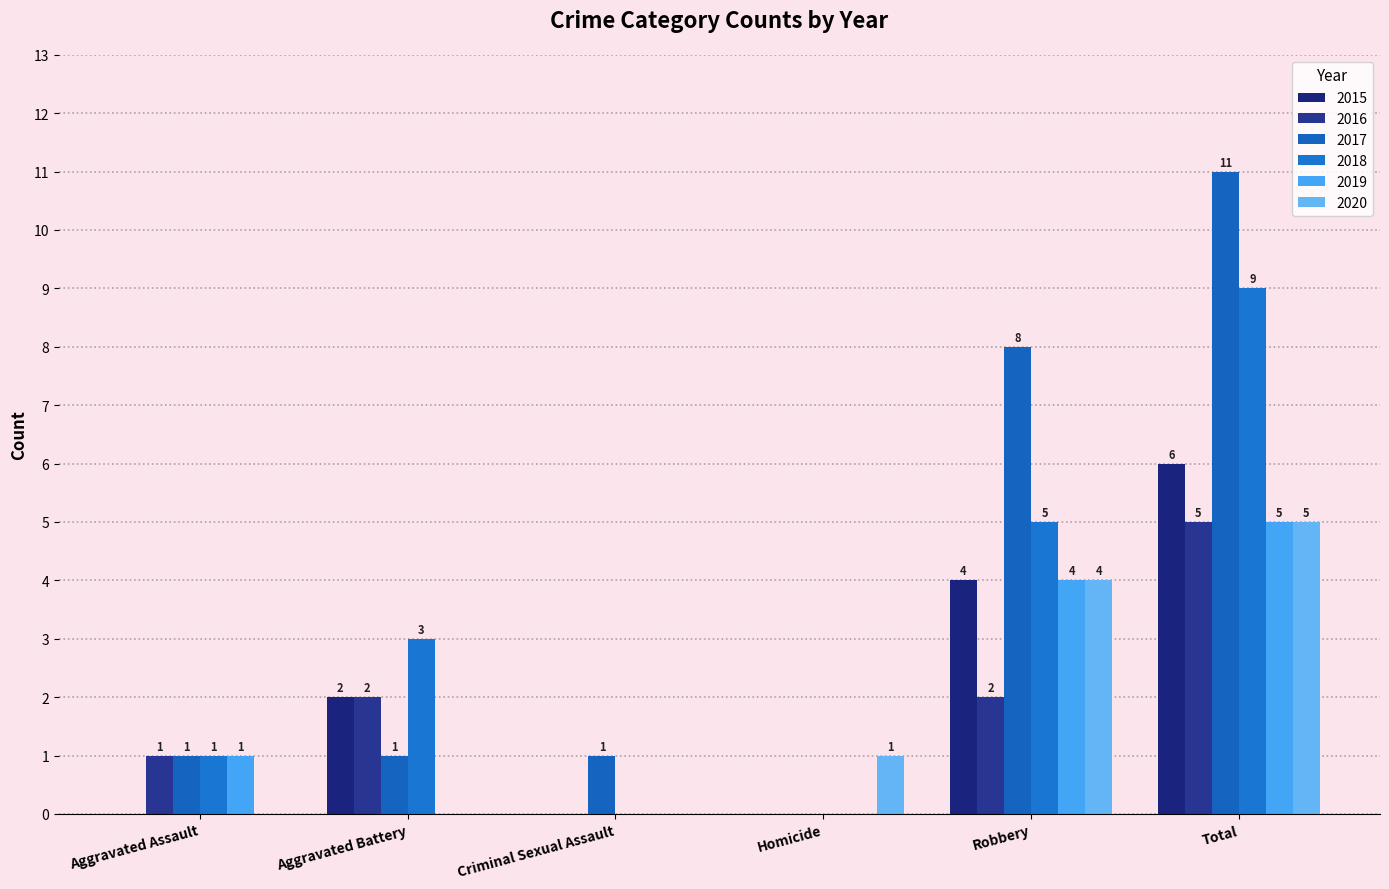

What is the difference between the 2017 values at Robbery and Total?

3